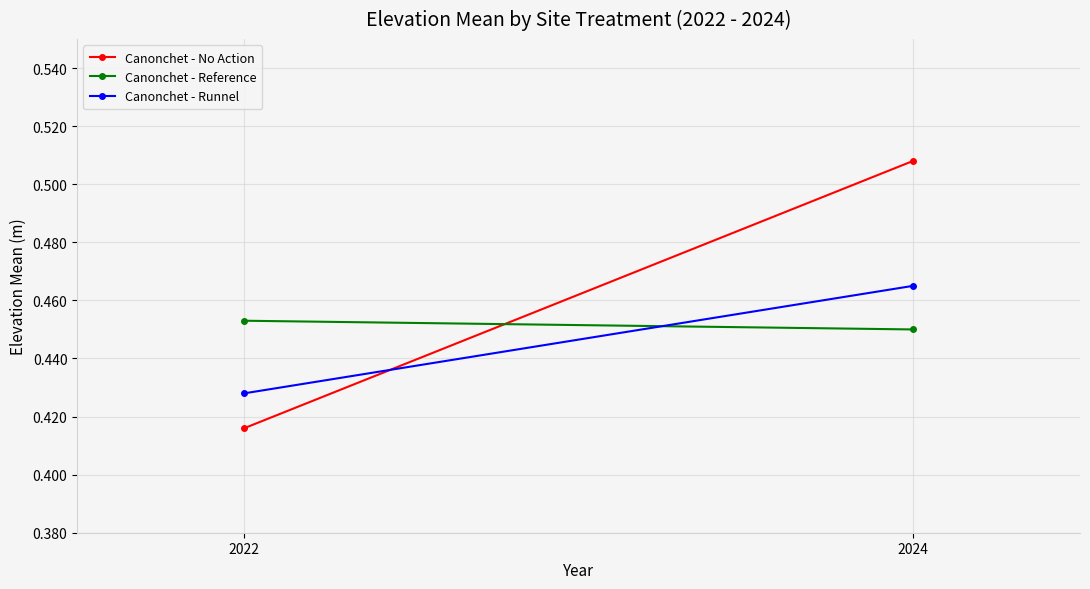

Where is Canonchet - Runnel nearest to the value 0?

2022